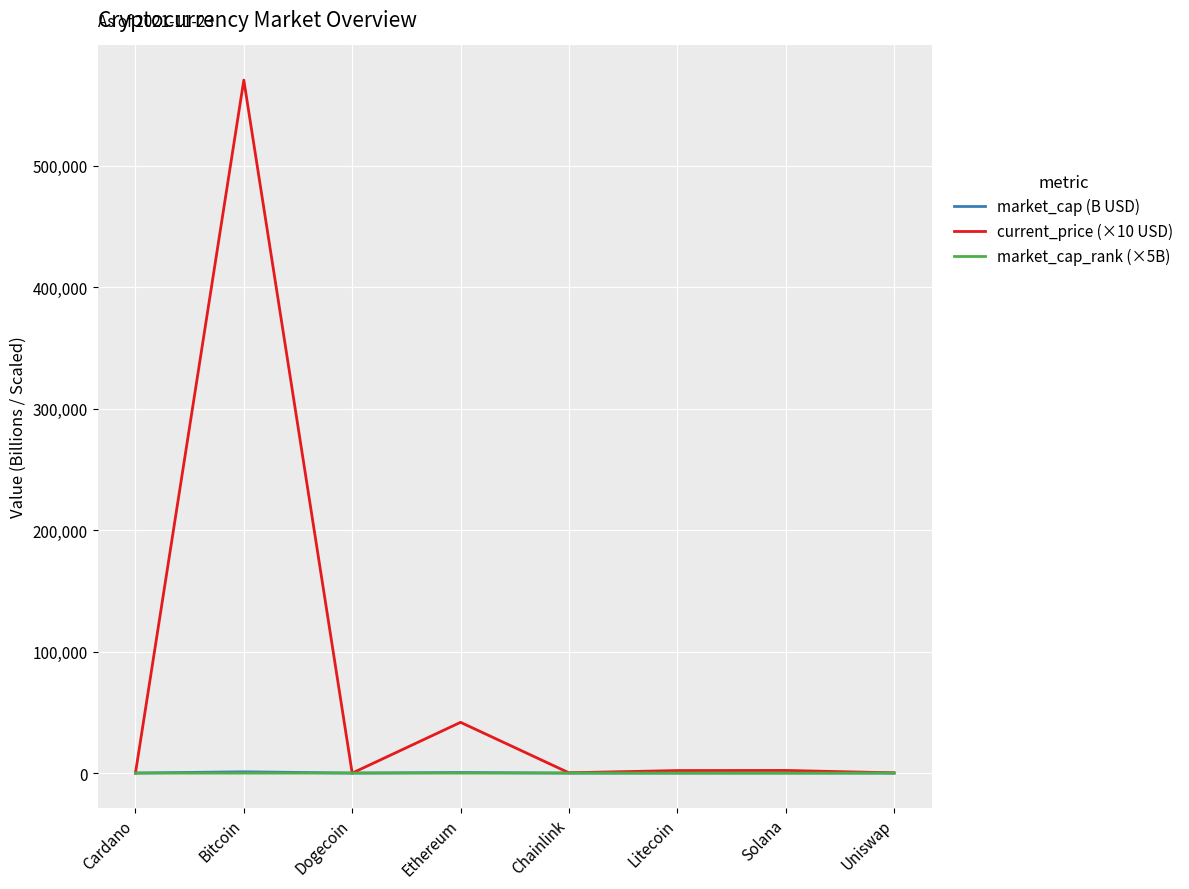

At which category is the sum across all series the highest?

Bitcoin